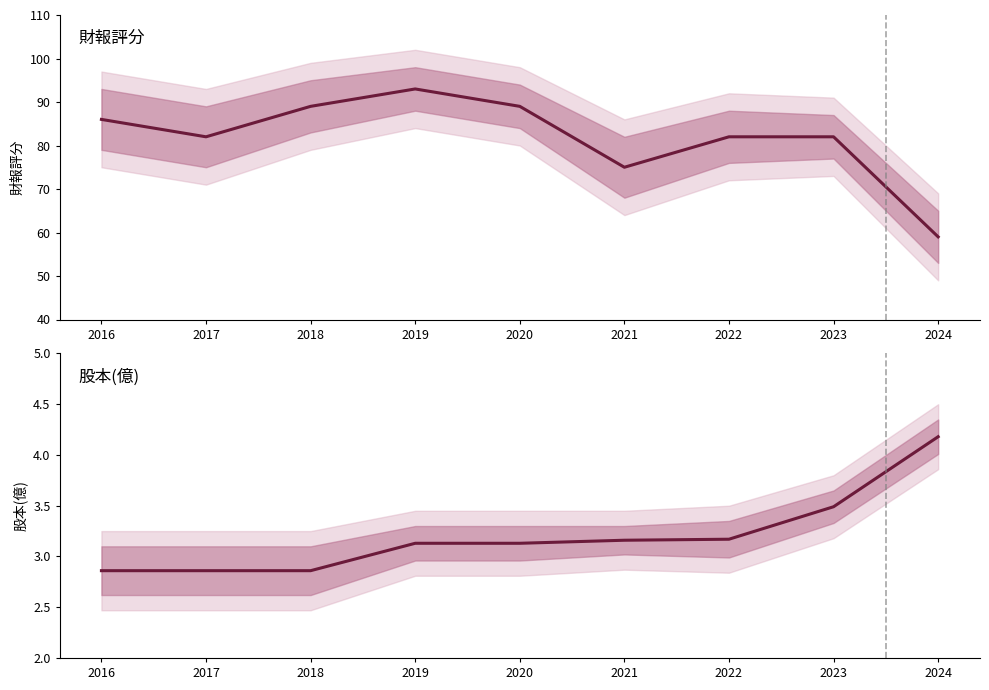

At how many categories does at least one series exceed 6?

9